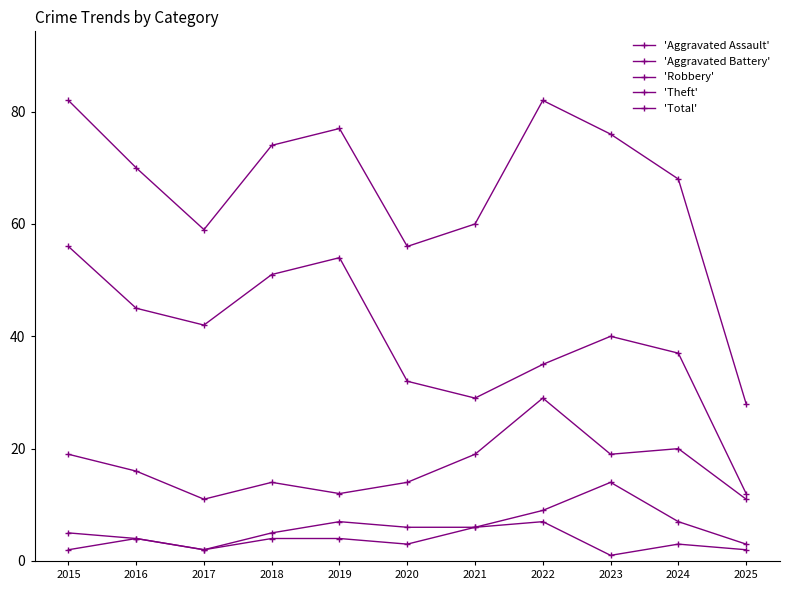

True or false: 'Robbery' and 'Theft' intersect in this chart.

False